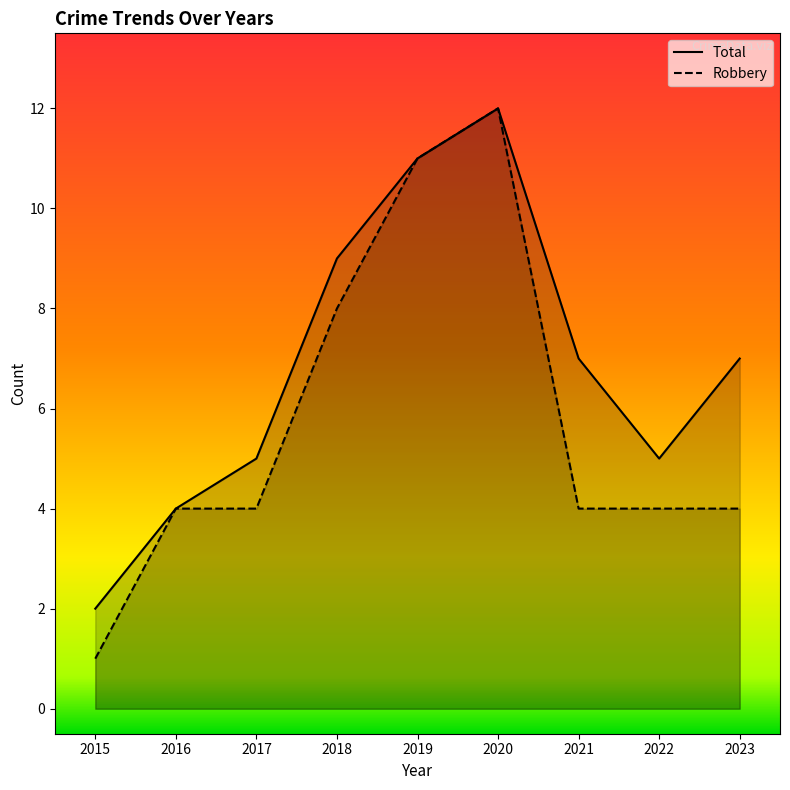

How many series are shown in this chart?

2